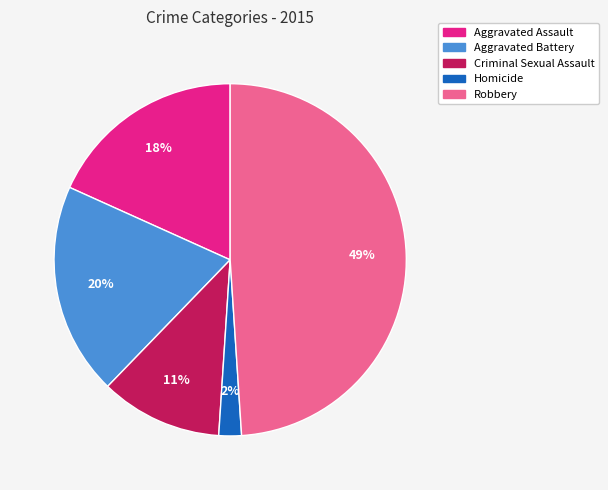

Combined, do Homicide and Criminal Sexual Assault account for over 50%?

No